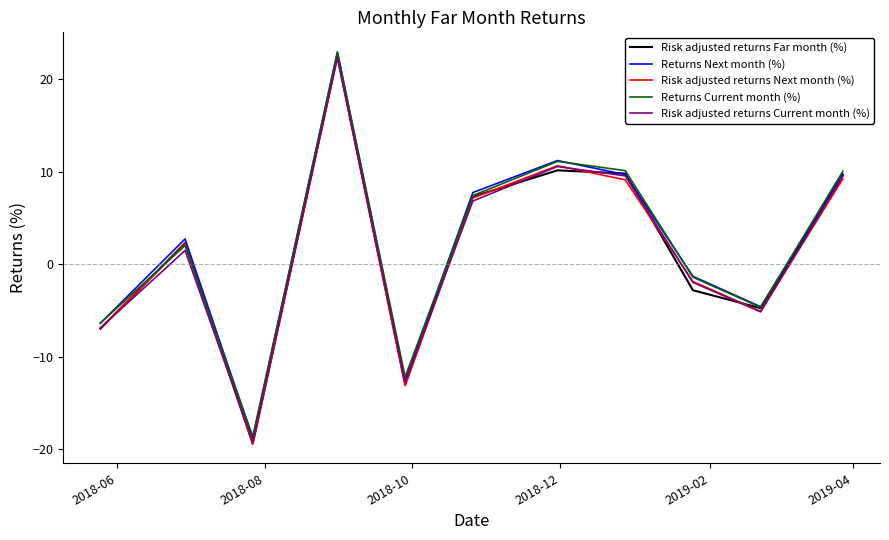

True or false: Risk adjusted returns Next month (%) and Returns Next month (%) intersect in this chart.

False